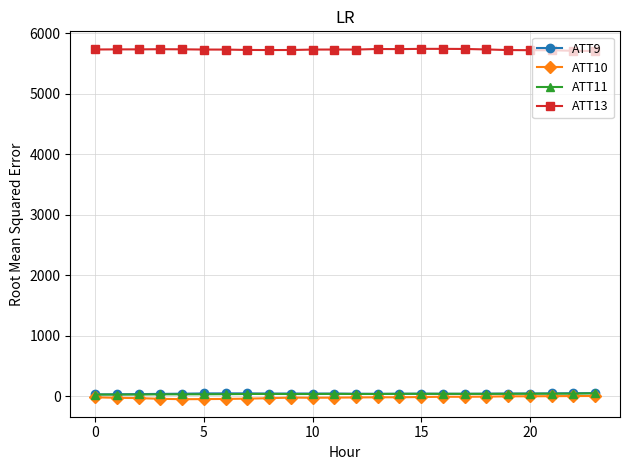

What is the value of the ATT9 point at the 20th from the left?

44.4